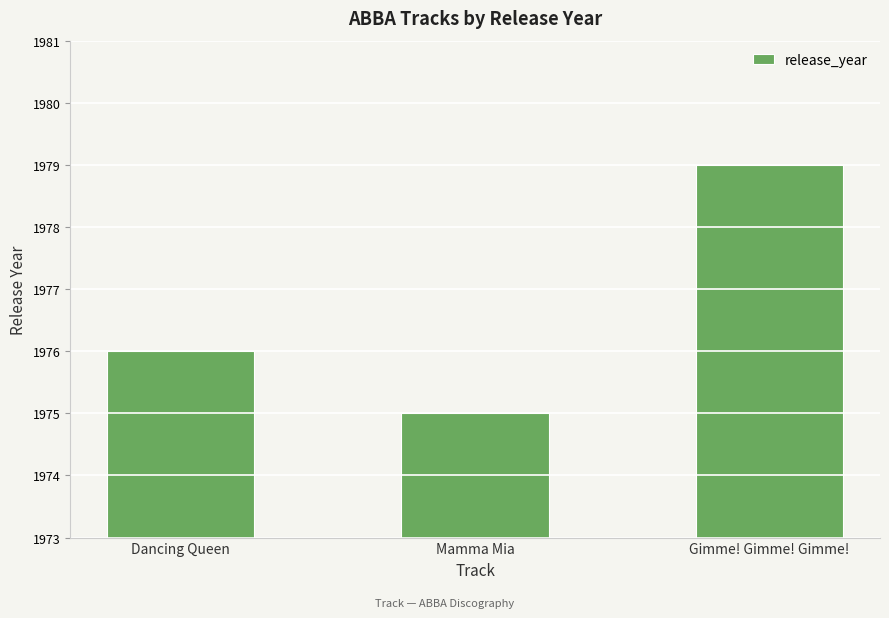

What is the average value?

1977